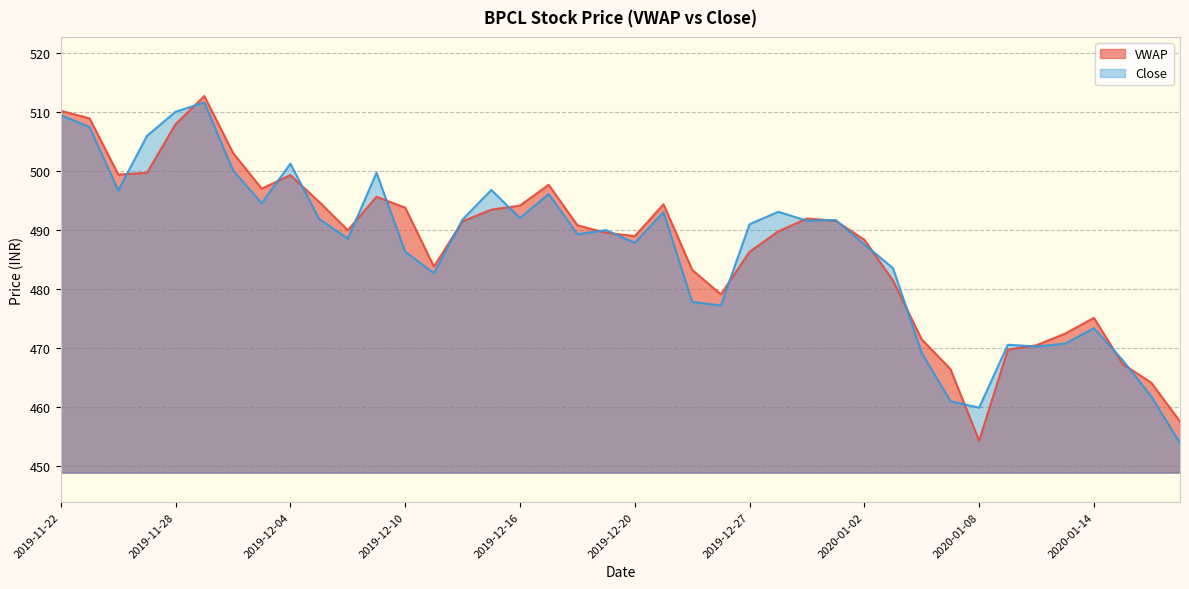

What is the maximum value shown in the chart?

512.6